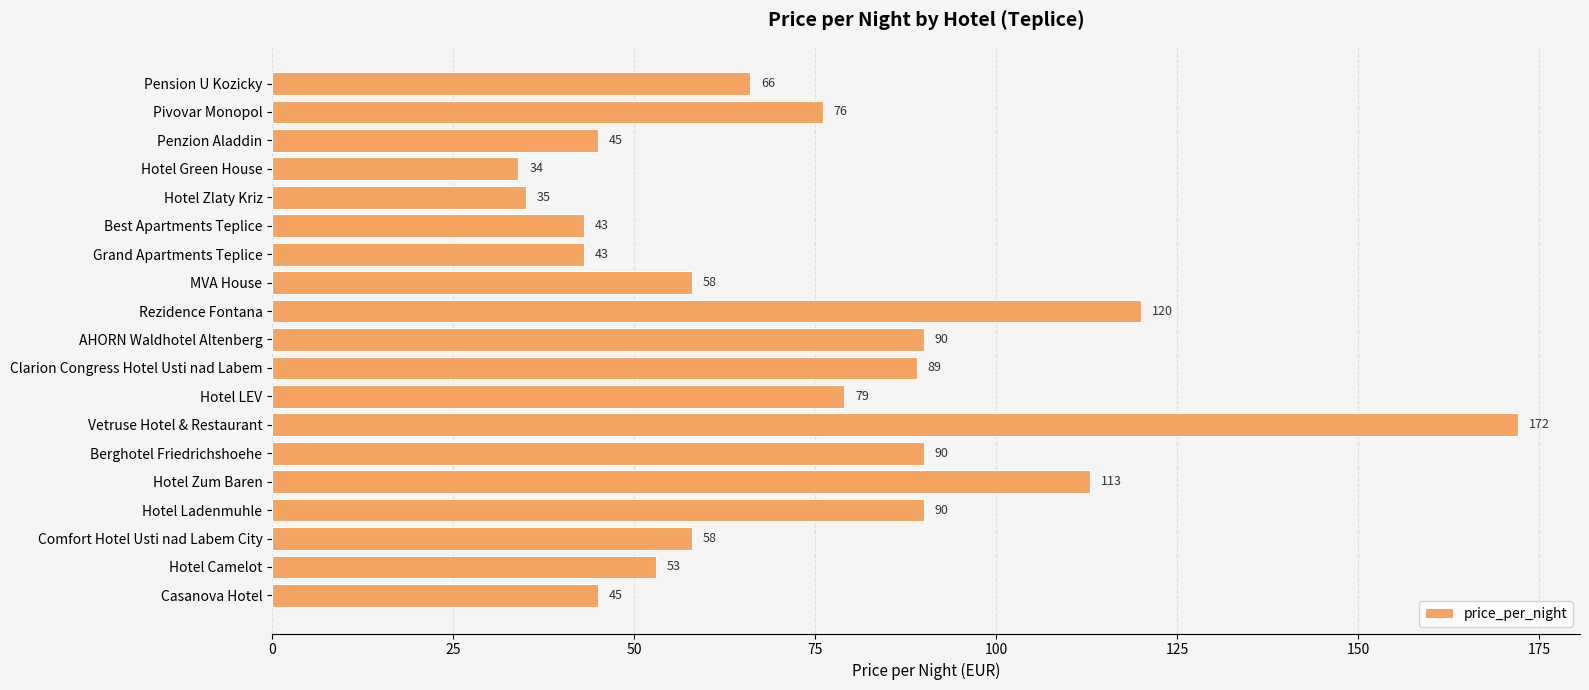

Count the number of categories in the chart.

19